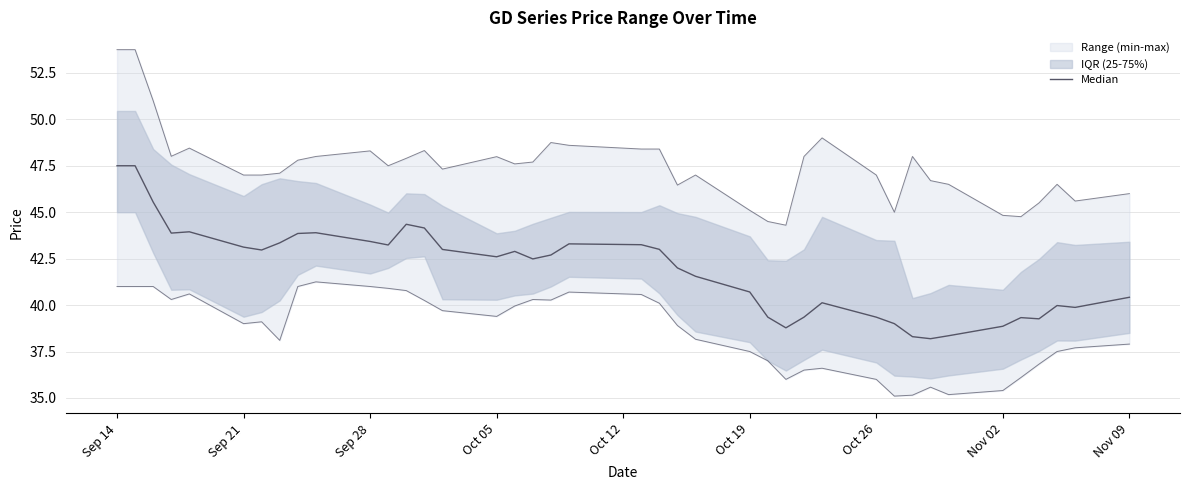

What is the average value?

41.9